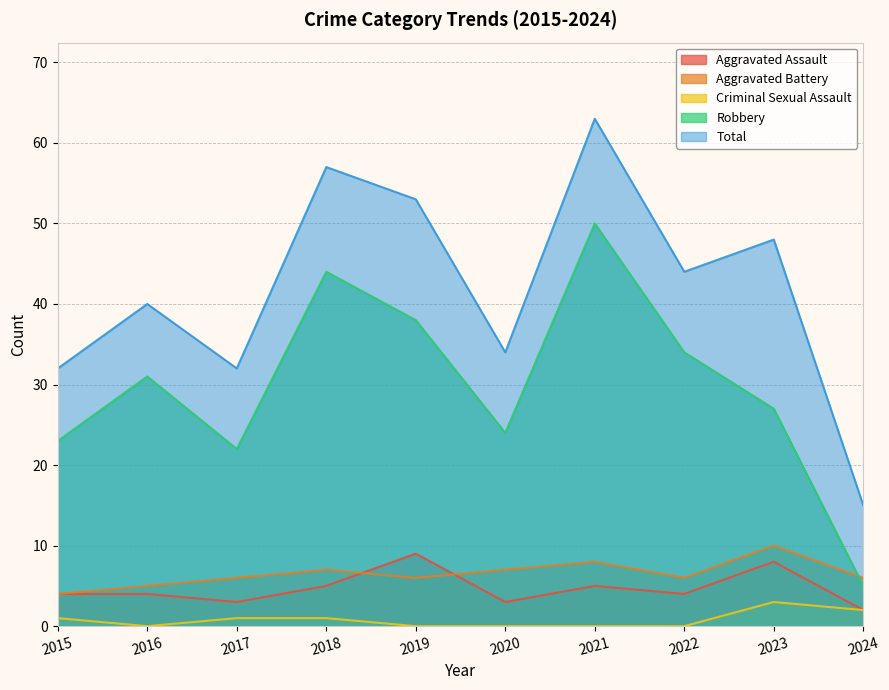

How many lines are shown in the chart?

5